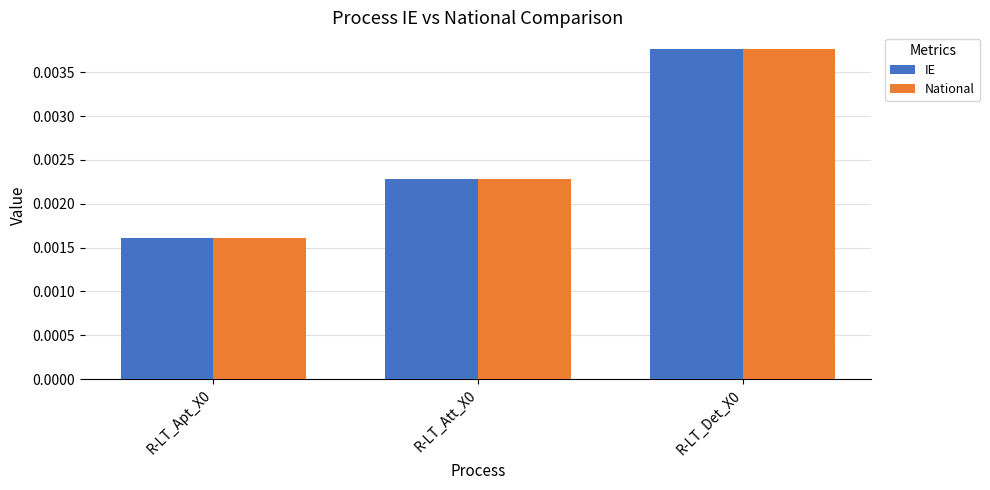

Count the National values in the range 0 to 1.

3